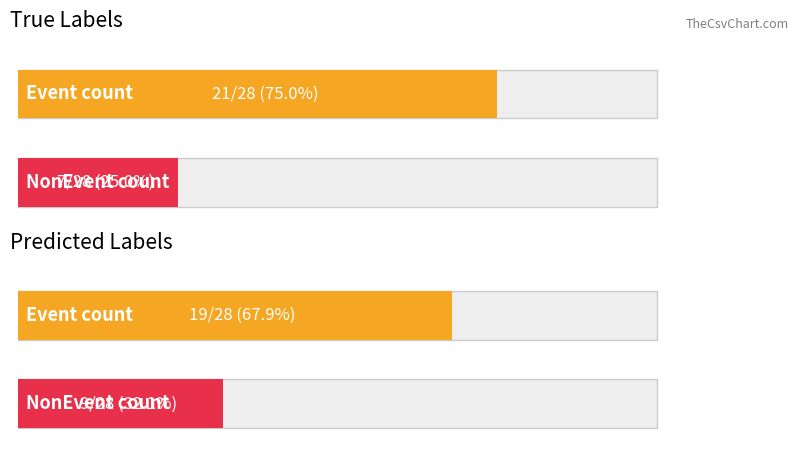

True or false: Event_count has a value of 11 at 1.

False